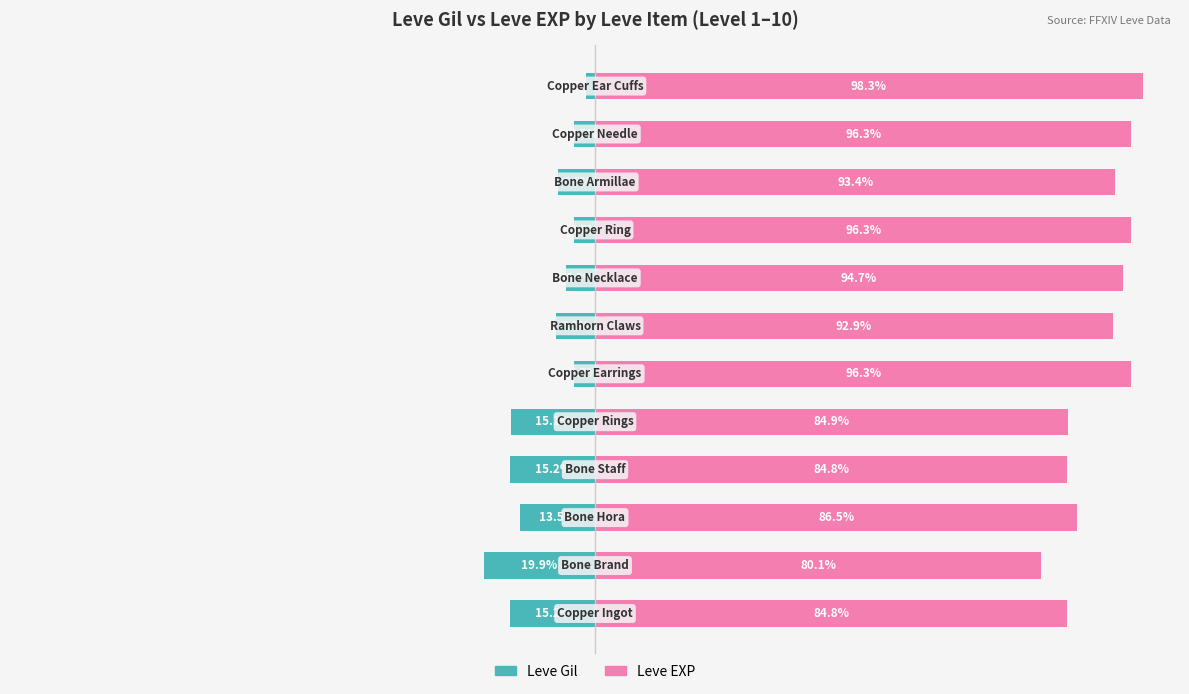

Which series has the largest total across all categories?

Leve EXP